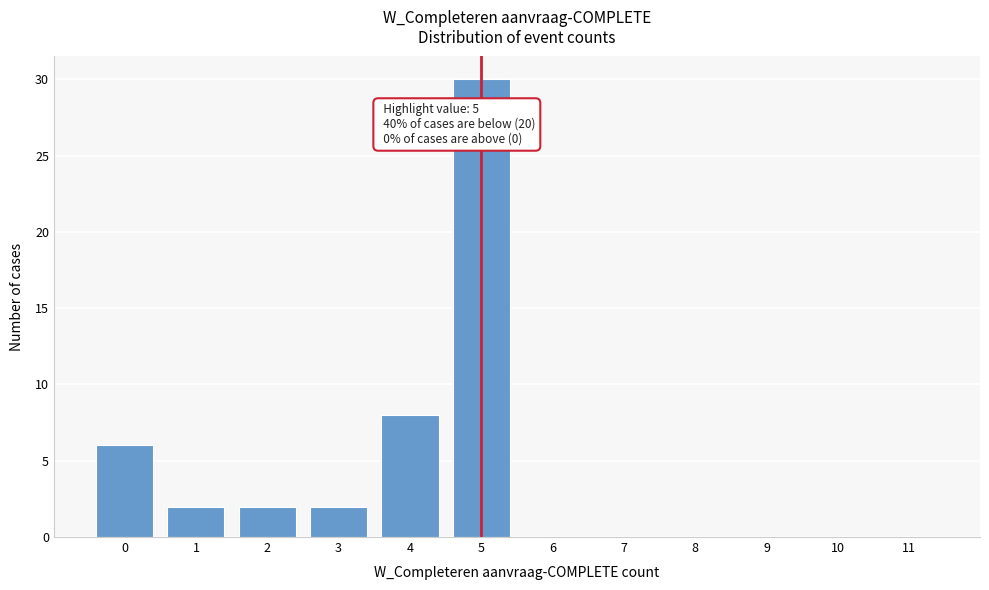

Reading left to right, what are all the values shown in this chart?

0=6	1=2	2=2	3=2	4=8	5=30	6=0	7=0	8=0	9=0	10=0	11=0